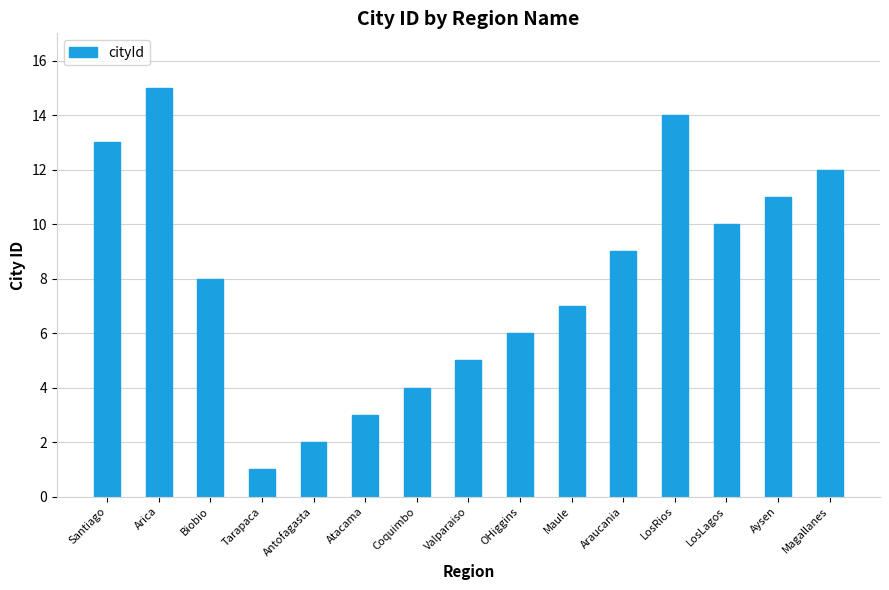

What position from the right is Magallanes?

1